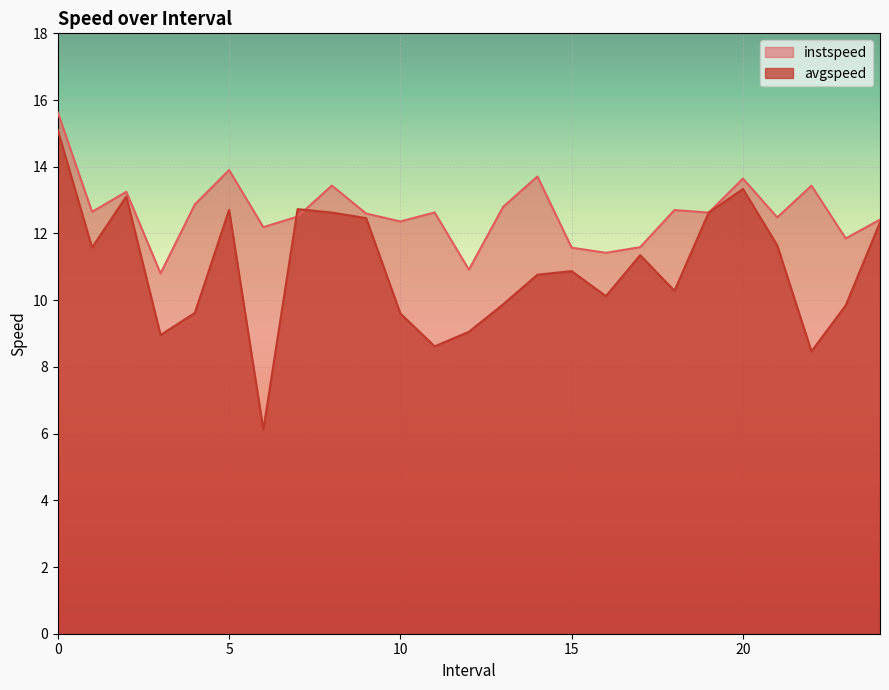

At 17, list the series in order from largest to smallest.

instspeed, avgspeed